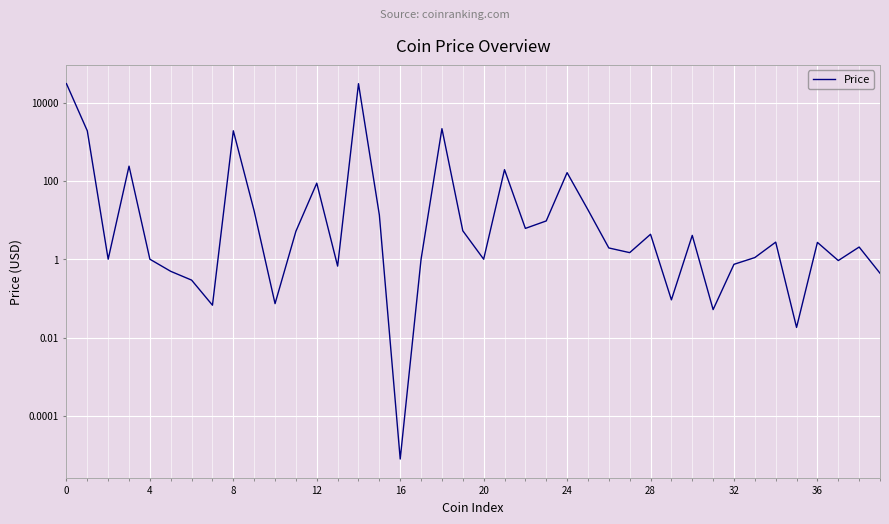

True or false: the data has more than 1 interior local peaks.

True